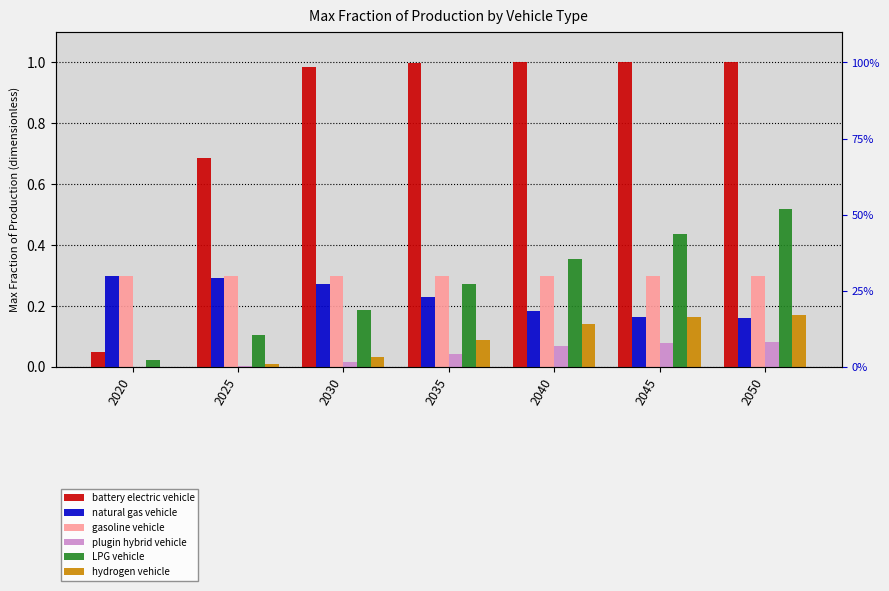

The battery electric vehicle series shows 1.0 at 2050. True or false?

True